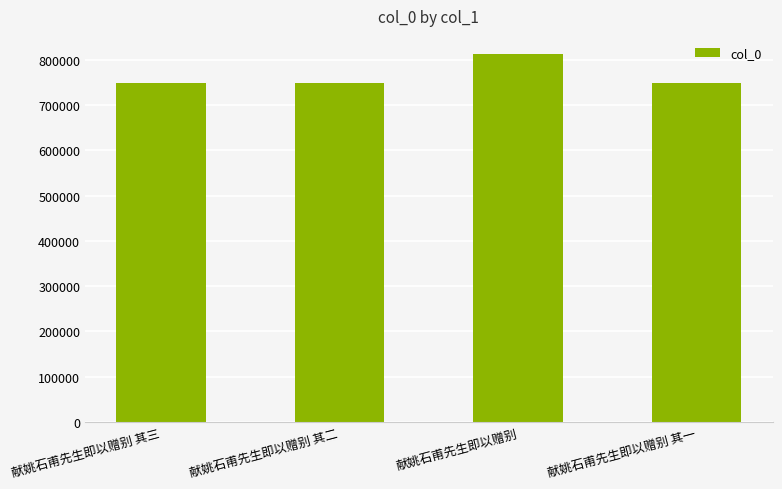

What is the minimum value shown in the chart?

748553